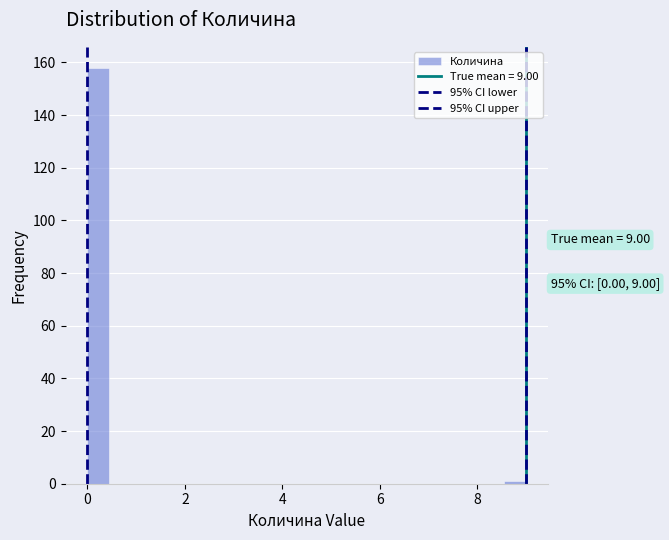

Read against the x-axis, roughly where is the centre of the tallest bar?

0.2